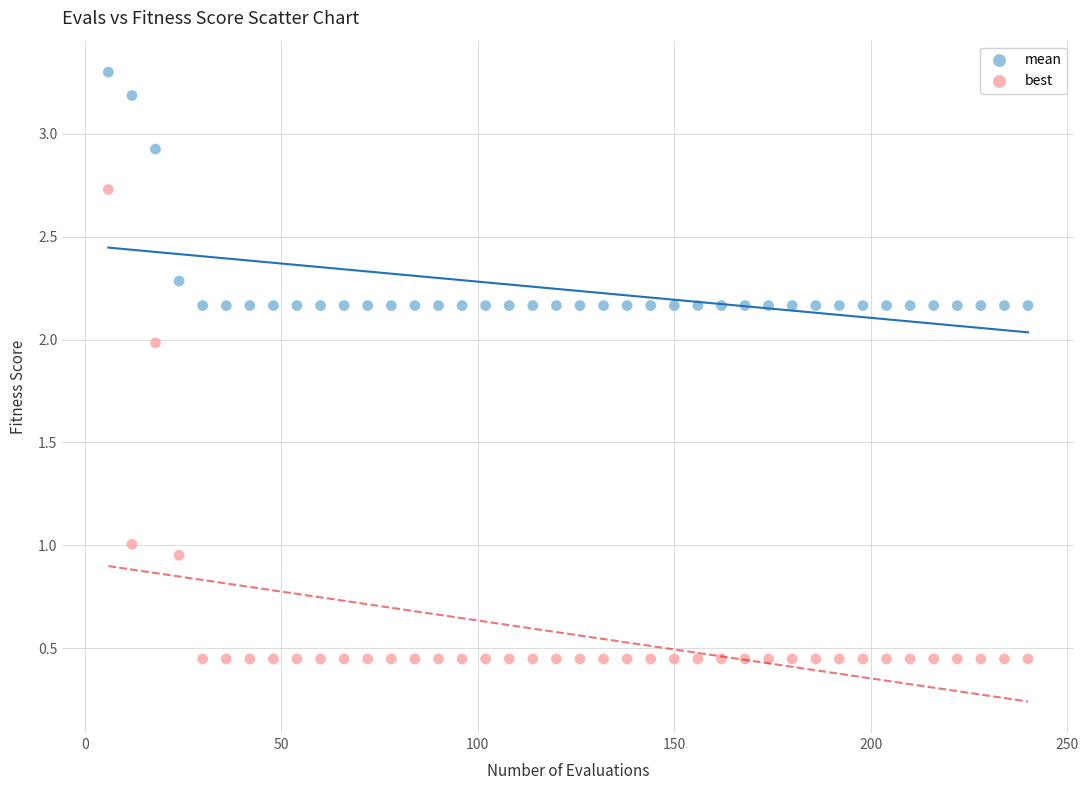

Which series has the widest spread of Y values?

best